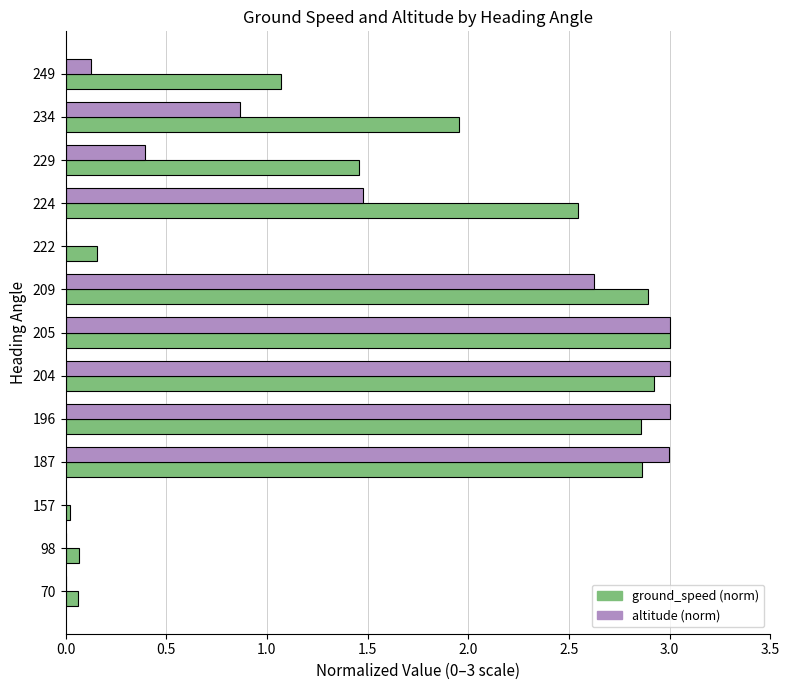

How many categories are shown in the chart?

13